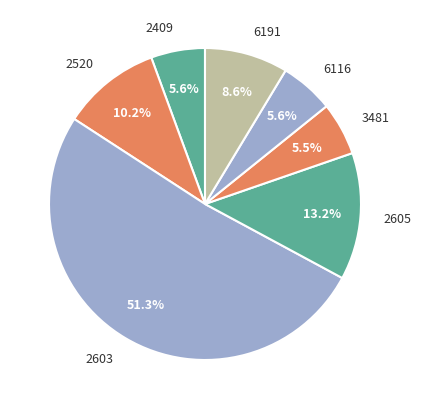

To the nearest percent, what is the average slice percentage?

14%